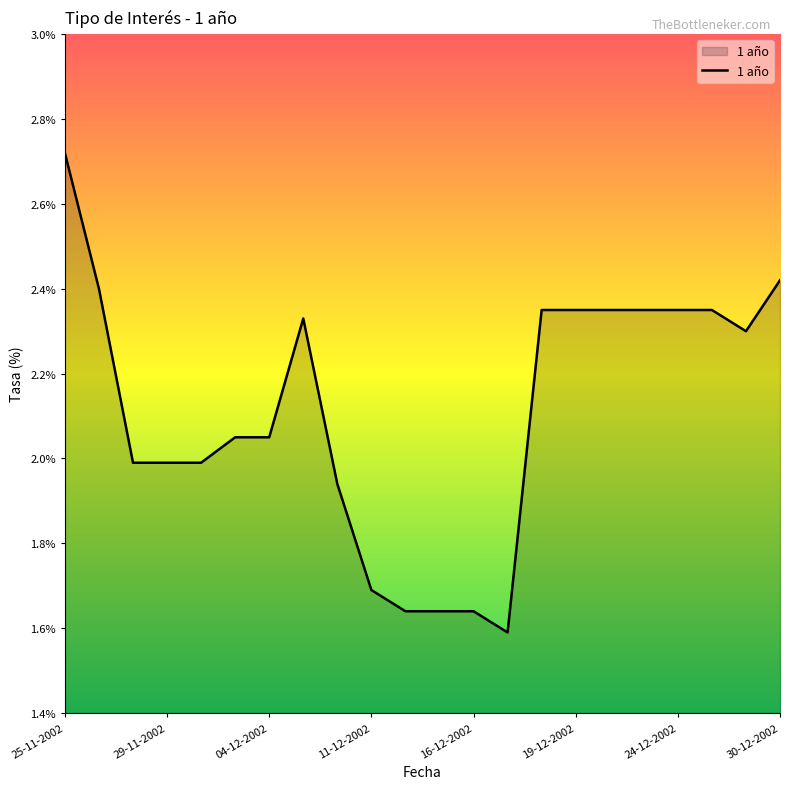

What is the difference between the maximum and minimum values?

1.1